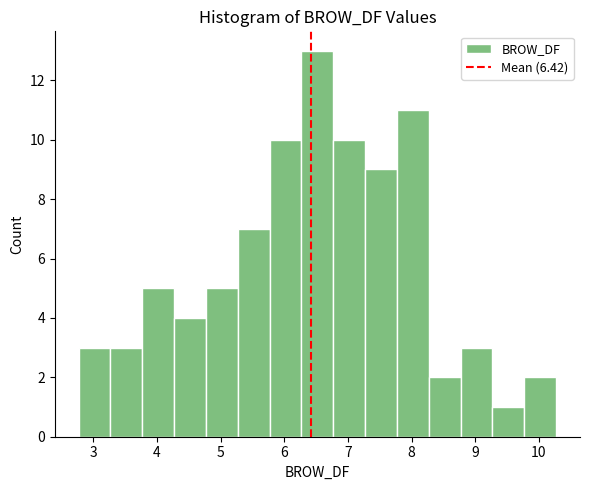

Reading left to right, list every bar in this chart as the range it spans on the x-axis followed by its height. Neither the bar edges nor the heights are printed on the chart, so give them approximately, as read against the axes.

2.8 to 3.3: 3
3.3 to 3.8: 3
3.8 to 4.3: 5
4.3 to 4.8: 4
4.8 to 5.3: 5
5.3 to 5.8: 7
5.8 to 6.3: 10
6.3 to 6.8: 13
6.8 to 7.3: 10
7.3 to 7.8: 9
7.8 to 8.3: 11
8.3 to 8.8: 2
8.8 to 9.3: 3
9.3 to 9.8: 1
9.8 to 10.3: 2